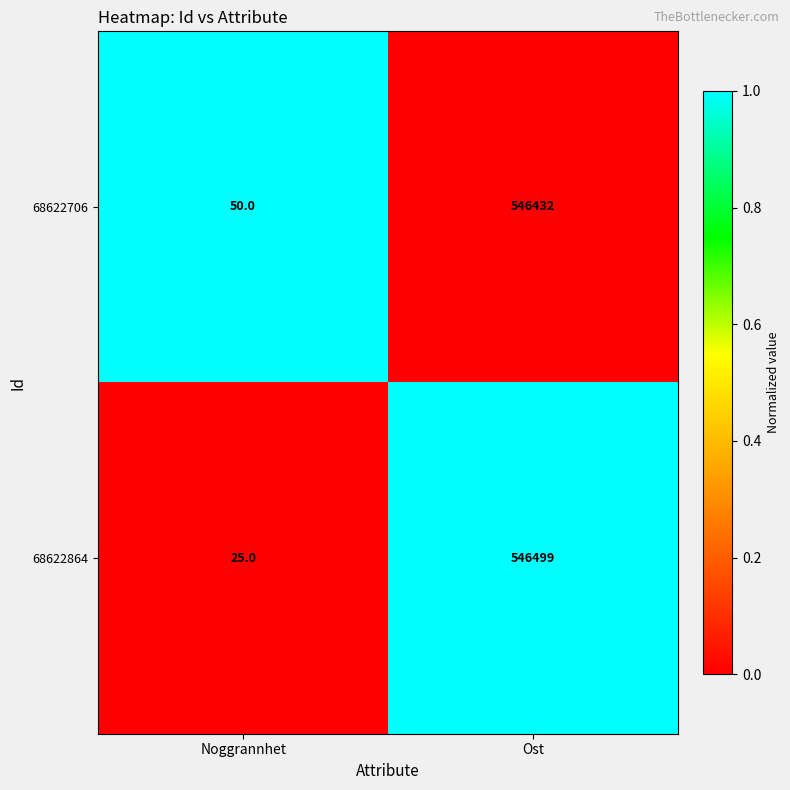

Reading right to left, transcribe all the data shown in this chart.

68622706: Ost=546432	Noggrannhet=50
68622864: Ost=546499	Noggrannhet=25